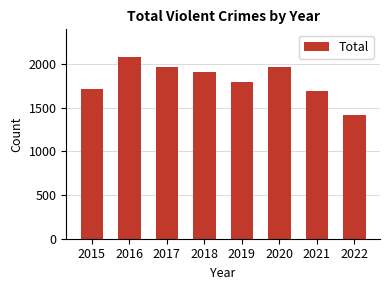

What is the change in value from 2016 to 2021?

-390